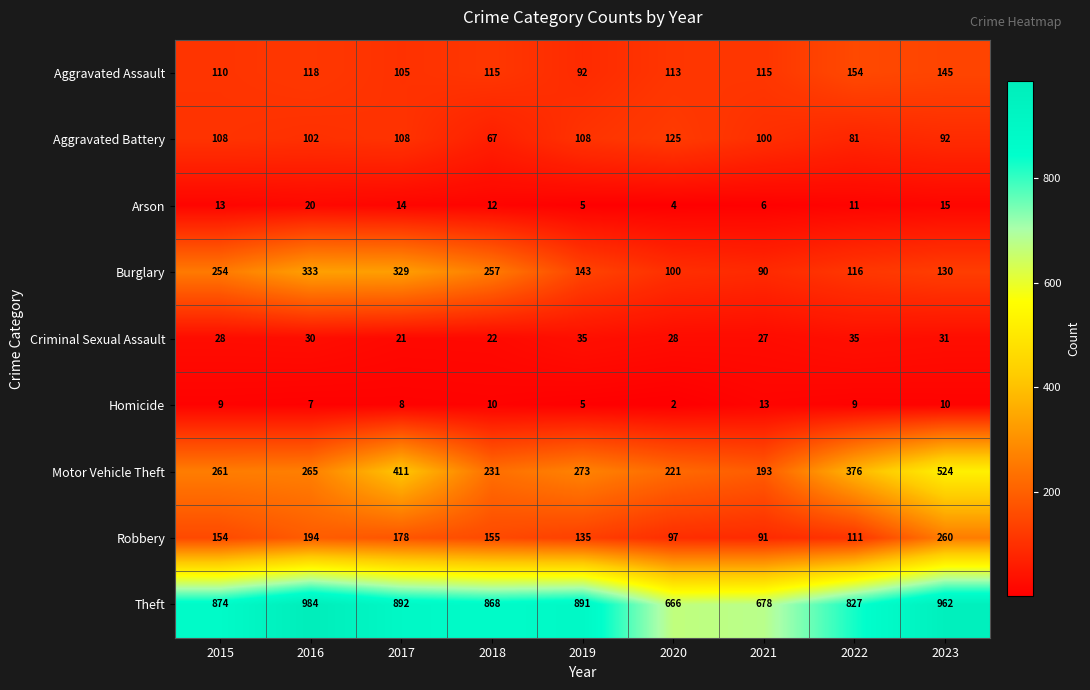

The Theft series shows 874 at 2015. True or false?

True